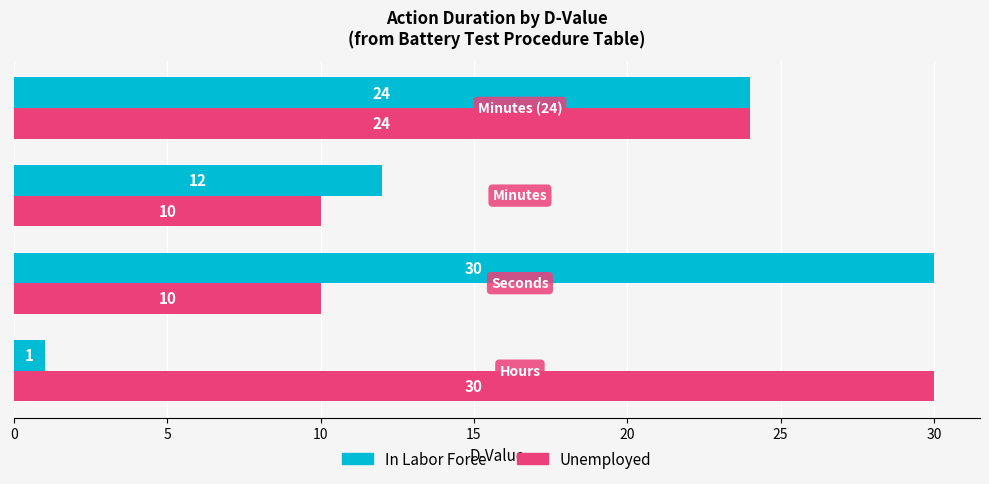

Which series has the widest spread of values?

In Labor Force